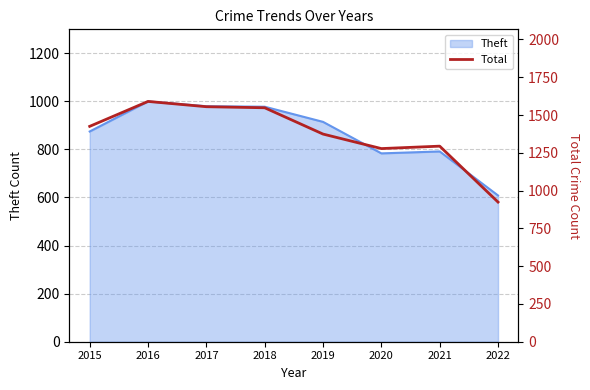

How many points are lower than both their immediate neighbors (excluding endpoints)?

1